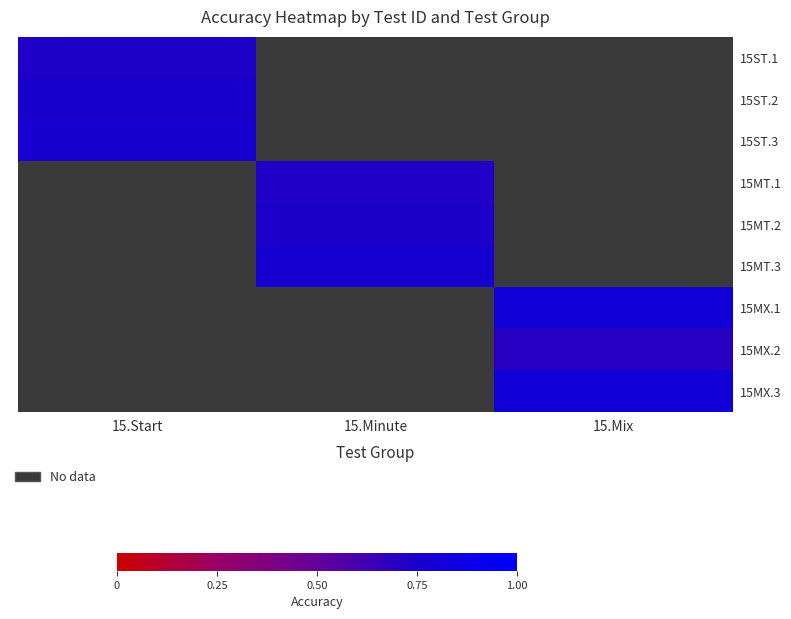

List the series in order of their peak value, lowest first.

15ST.1, 15ST.2, 15ST.3, 15MT.1, 15MT.2, 15MT.3, 15MX.1, 15MX.2, 15MX.3